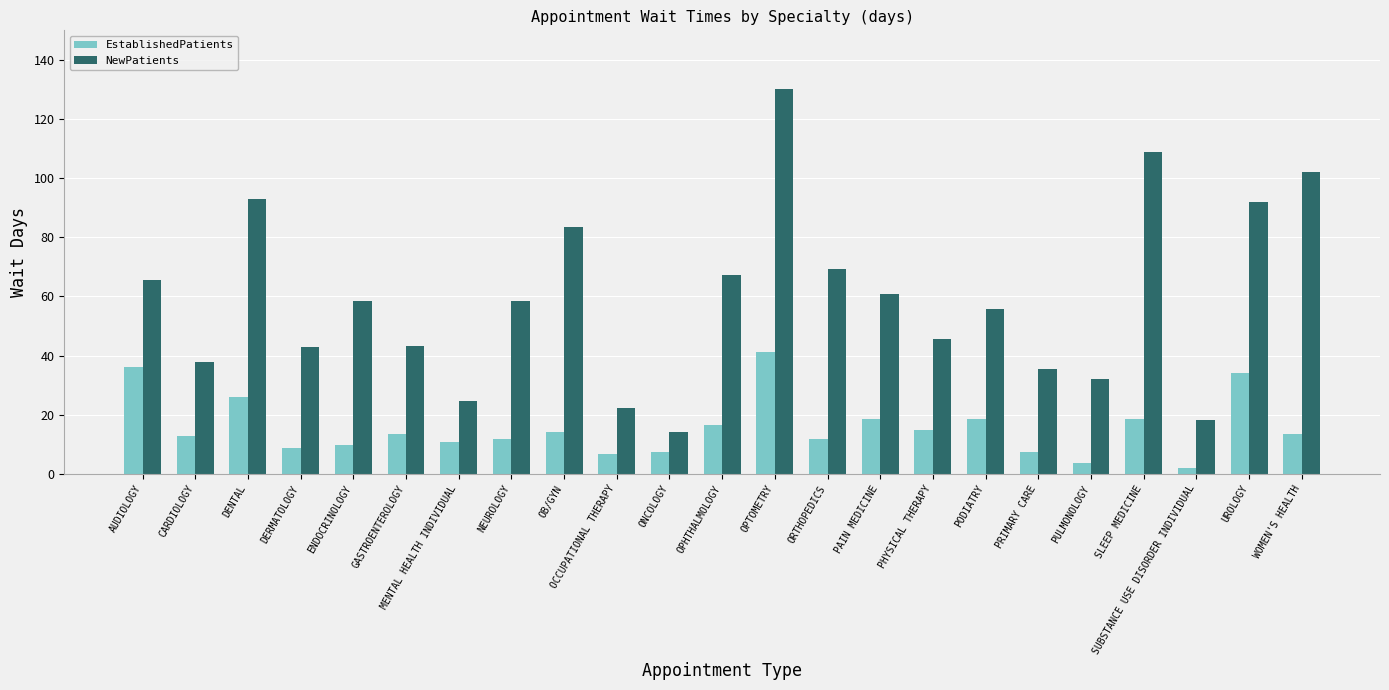

The NewPatients series shows 18.1 at SUBSTANCE USE DISORDER INDIVIDUAL. True or false?

True